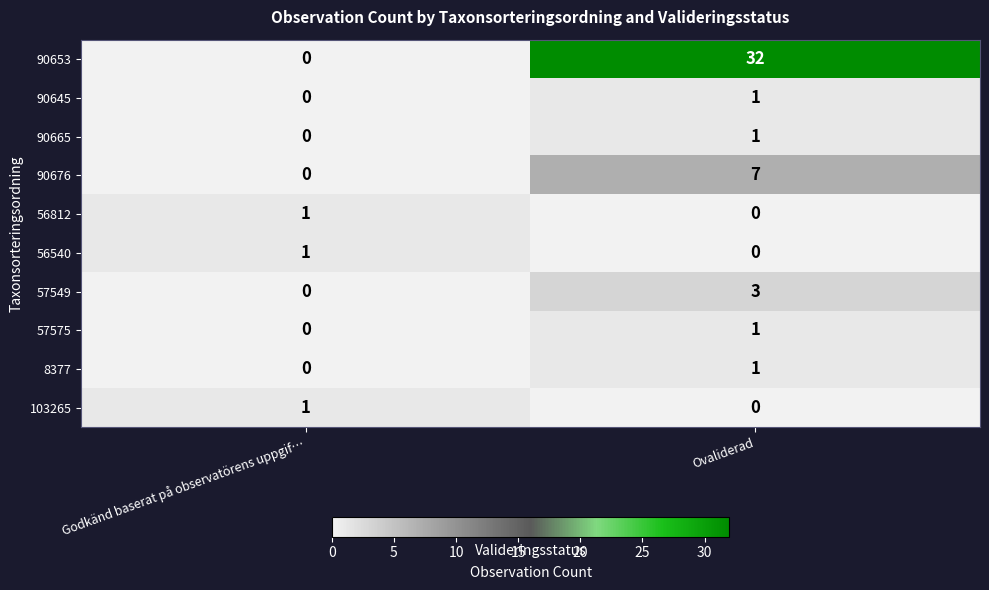

List the labels in order of 90645 value, smallest first.

Godkänd baserat på observatörens uppgif…, Ovaliderad